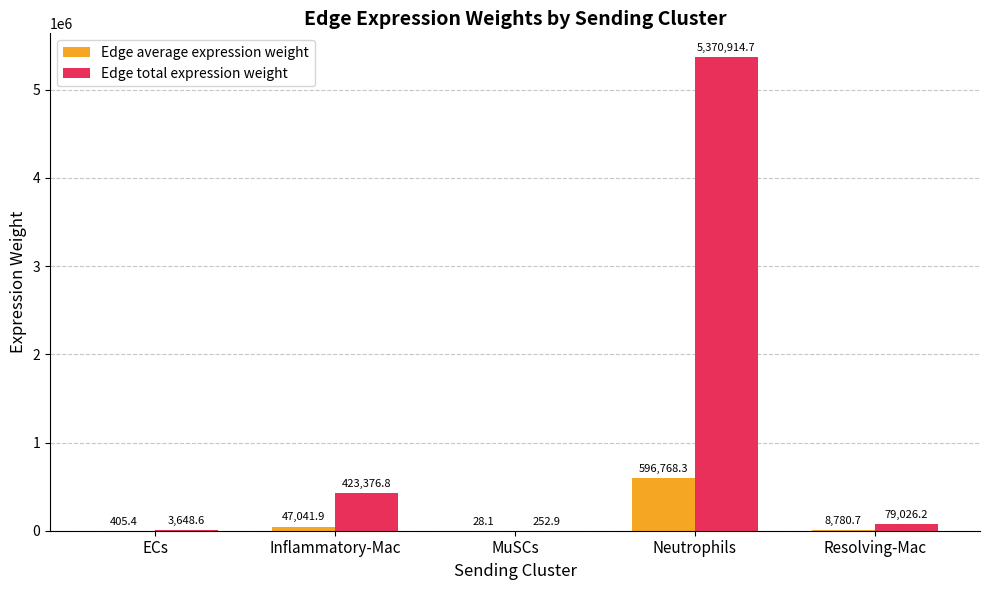

Between Neutrophils and Resolving-Mac, which series saw the biggest shift?

Edge total expression weight